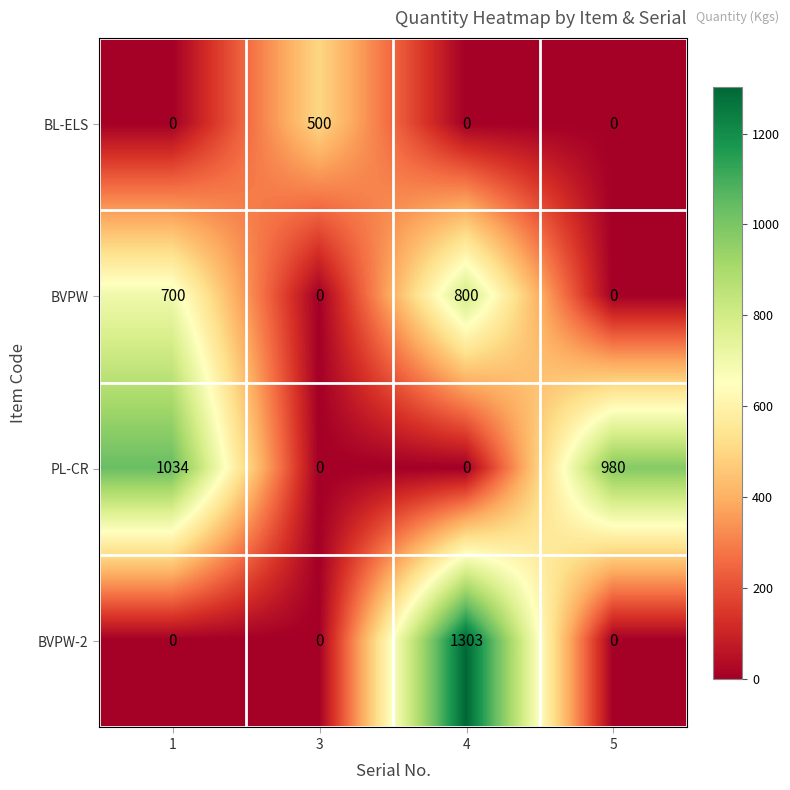

The value of BL-ELS at 5 is 0. True or false?

True